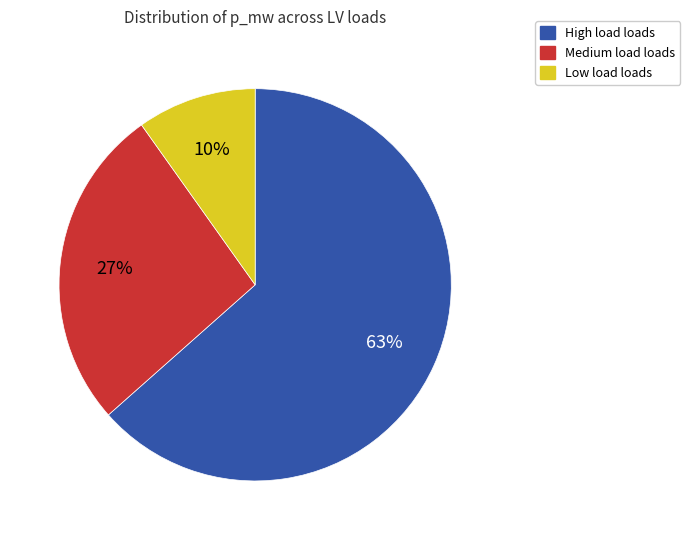

Is there any slice that represents more than half of the pie?

Yes